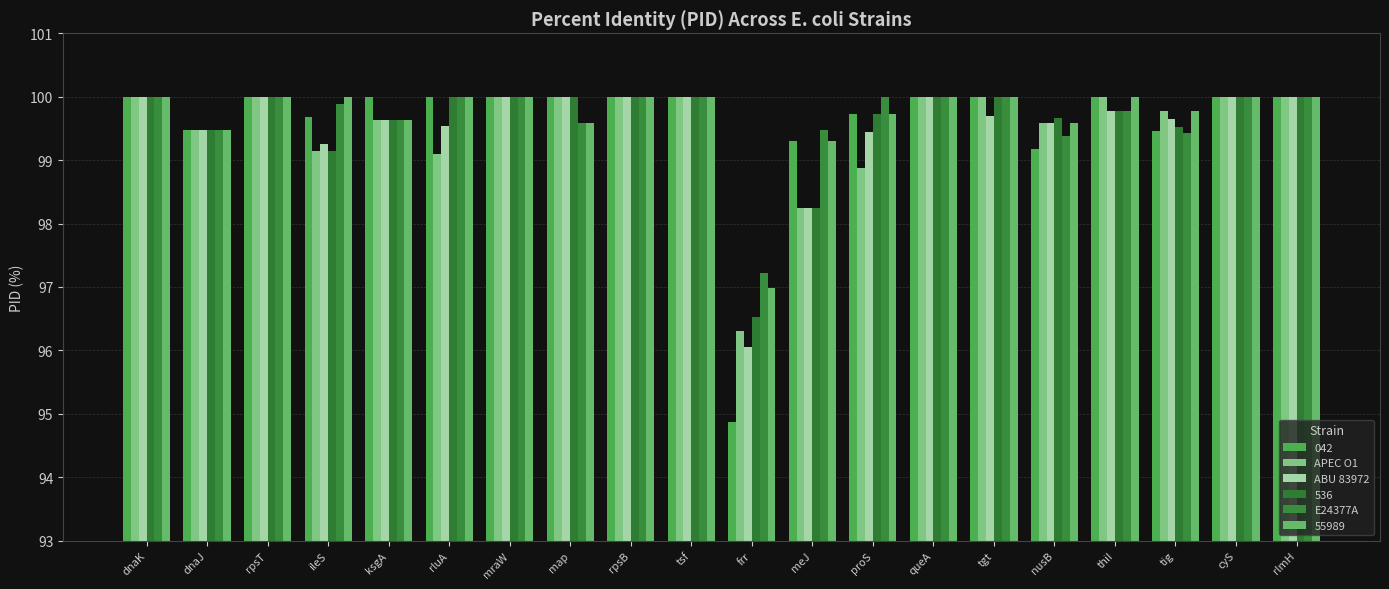

The APEC O1 series shows 40.0 at rlmH. True or false?

False